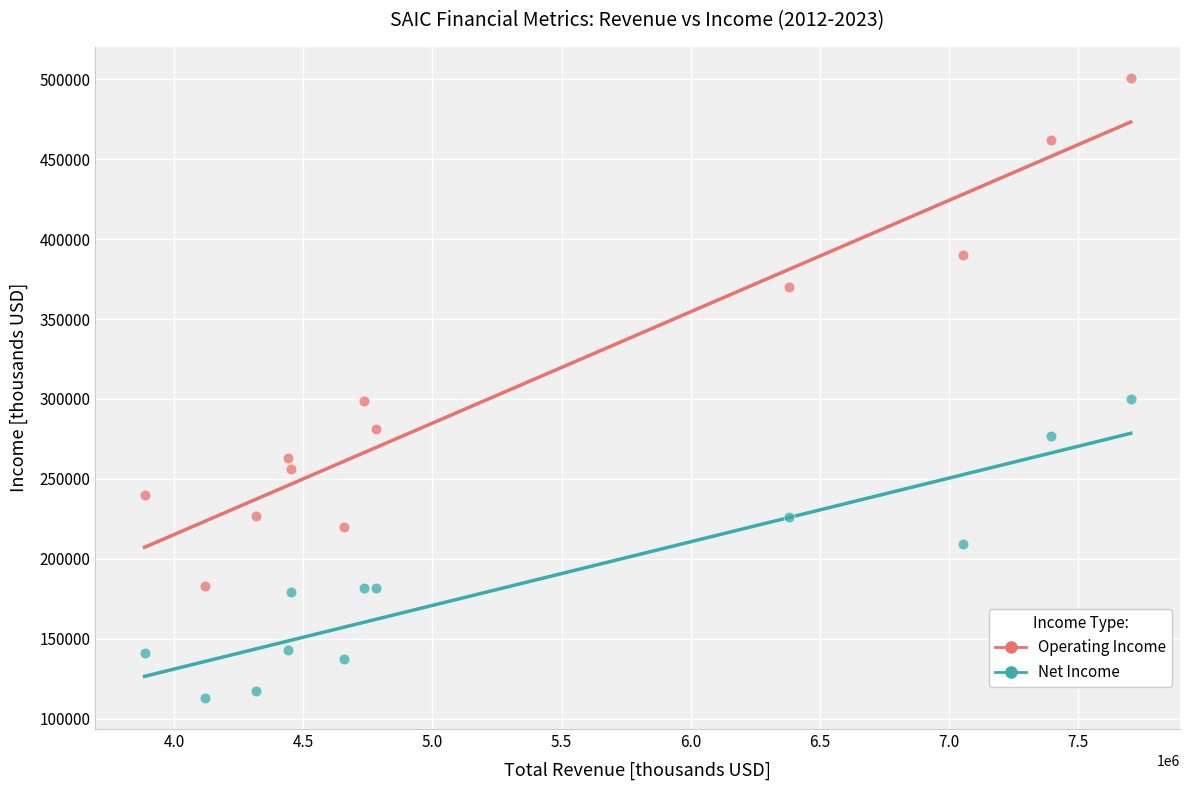

Across all data points, what is the range of X values (max minus min)?

3819000